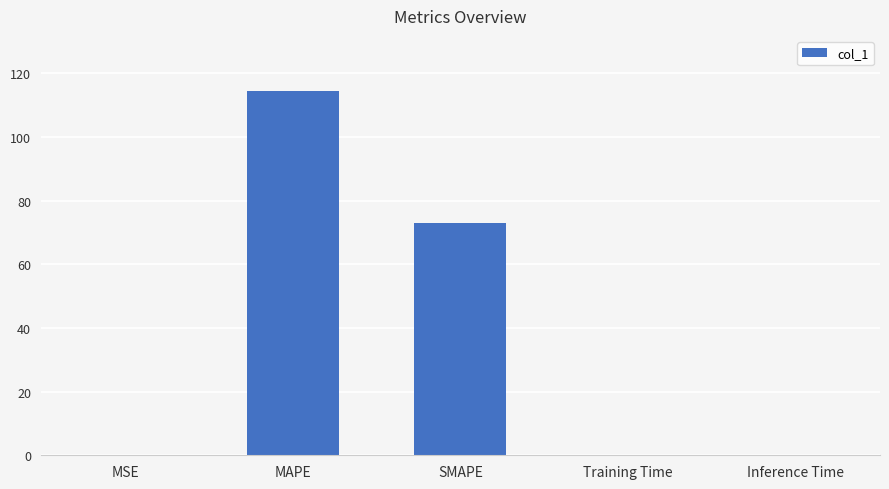

What is the change in value from MAPE to SMAPE?

-41.7